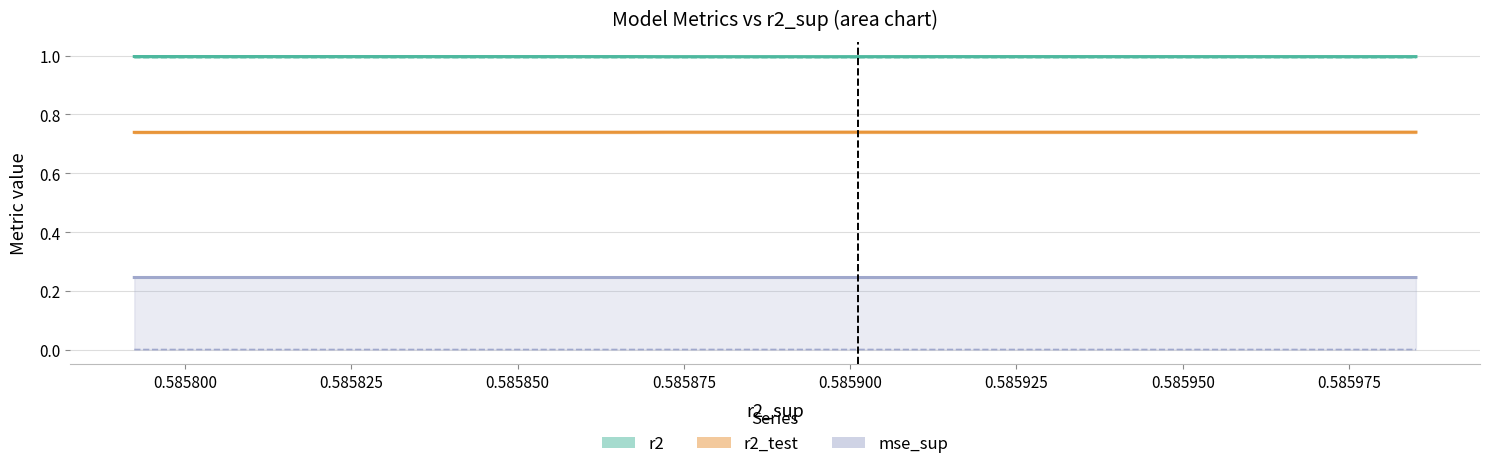

The r2_test series shows 1.1 at model_5_21_1. True or false?

False